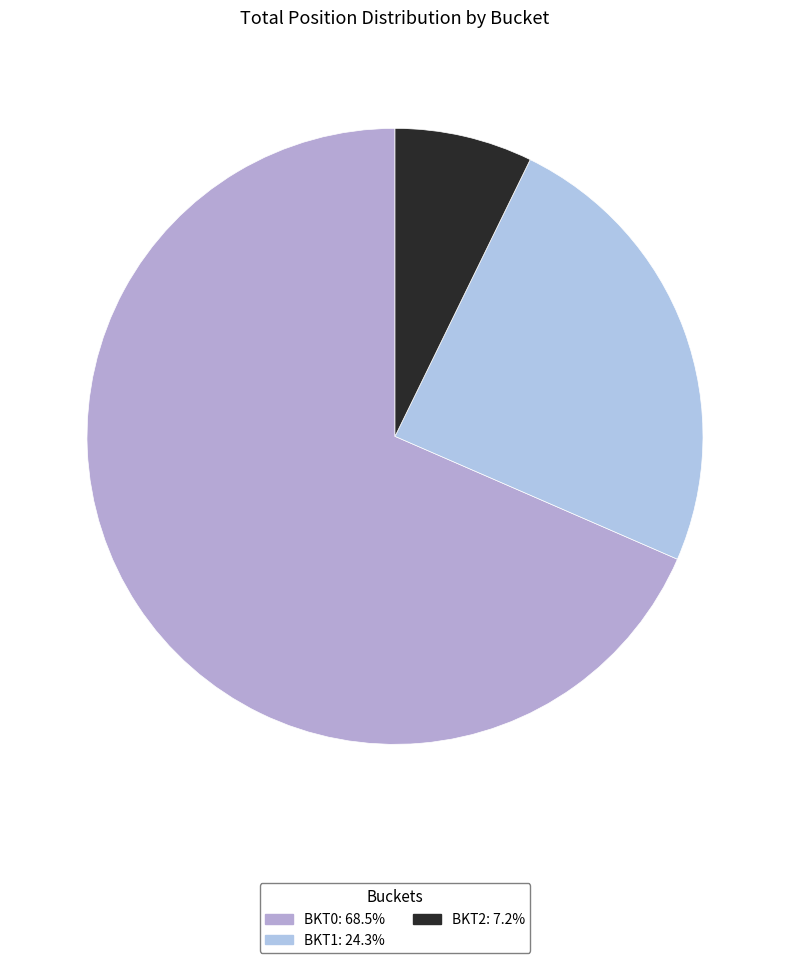

How many segments does this pie chart have?

3